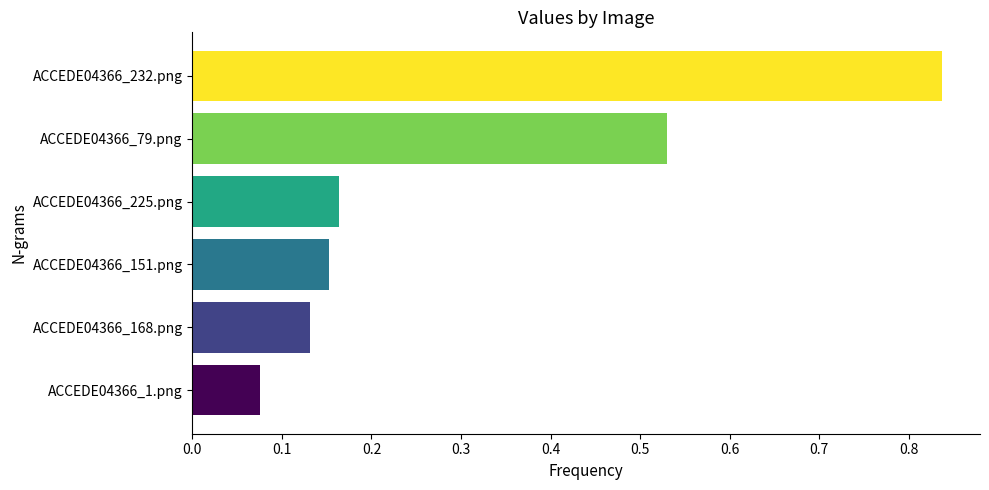

List the labels in order of value, smallest first.

ACCEDE04366_1.png, ACCEDE04366_168.png, ACCEDE04366_151.png, ACCEDE04366_225.png, ACCEDE04366_79.png, ACCEDE04366_232.png